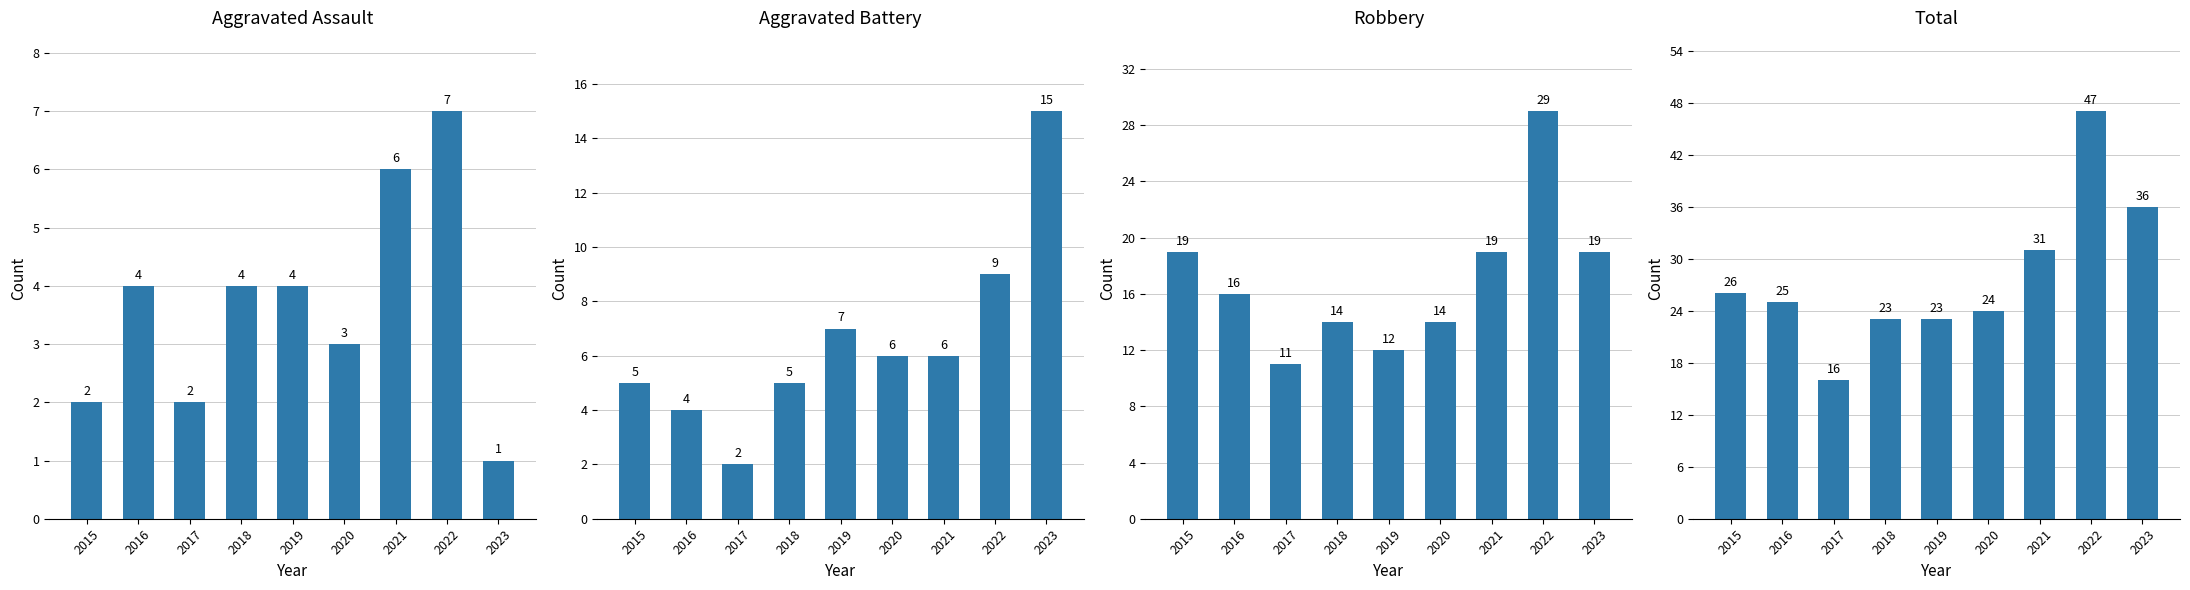

The value of Total at 2023 is 65. True or false?

False